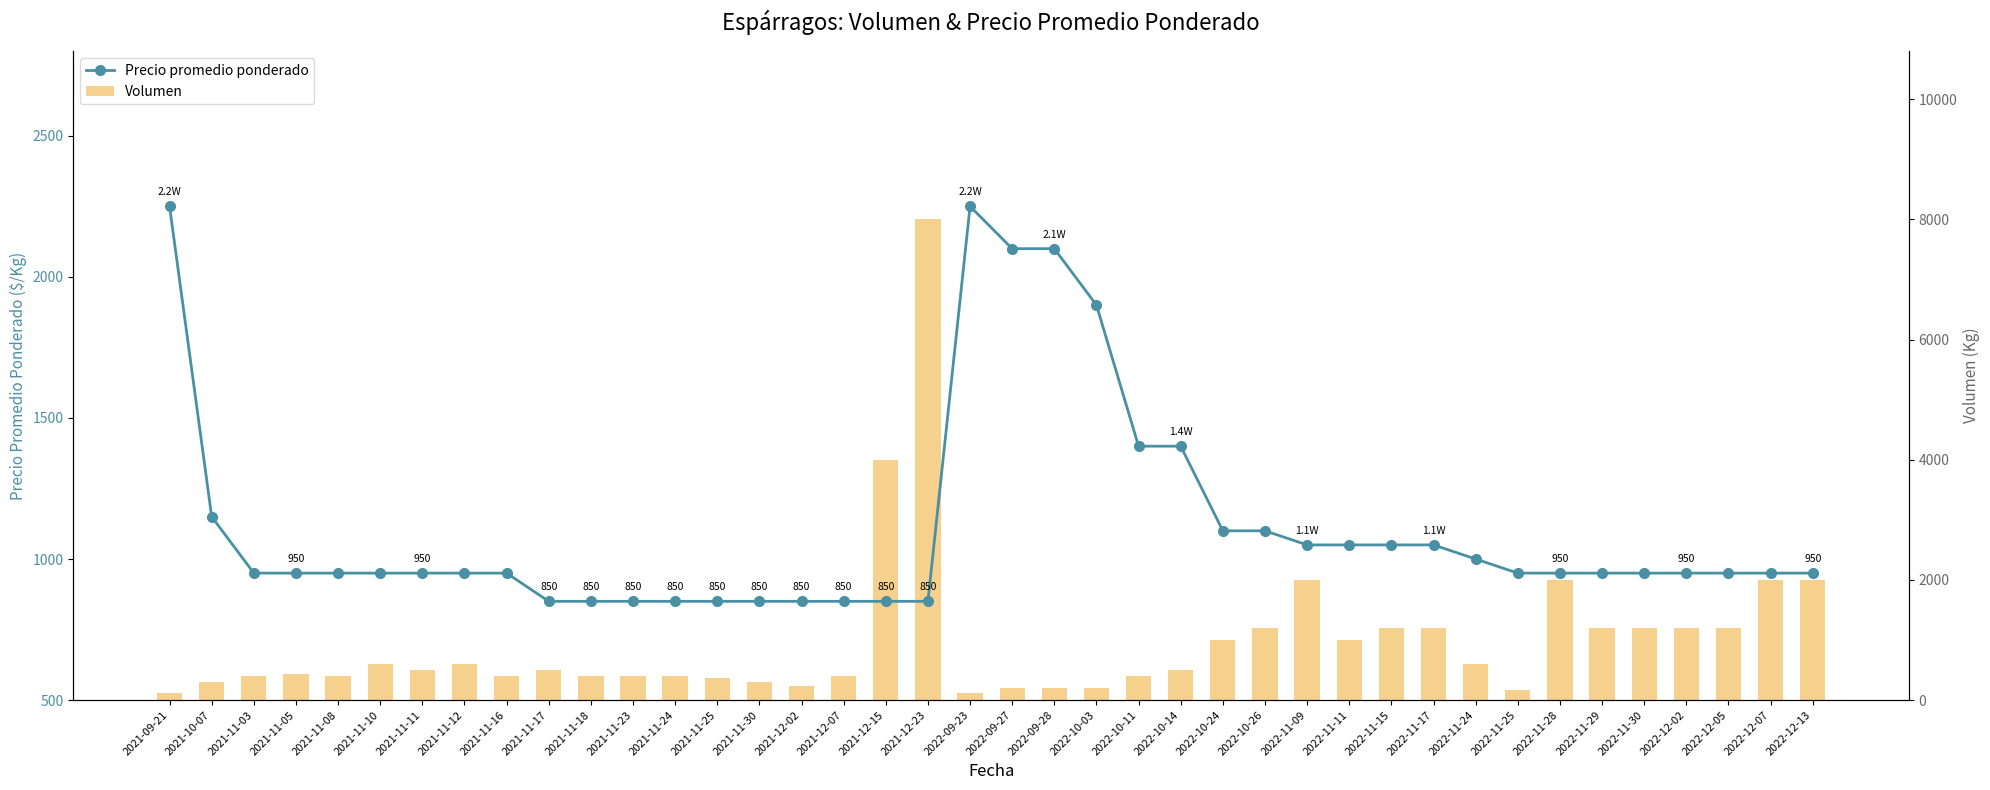

Reading left to right, list all the values displayed in this chart.

Precio promedio ponderado: 2021-09-21=2250	2021-10-07=1150	2021-11-03=950	2021-11-05=950	2021-11-08=950	2021-11-10=950	2021-11-11=950	2021-11-12=950	2021-11-16=950	2021-11-17=850	2021-11-18=850	2021-11-23=850	2021-11-24=850	2021-11-25=850	2021-11-30=850	2021-12-02=850	2021-12-07=850	2021-12-15=850	2021-12-23=850	2022-09-23=2250	2022-09-27=2100	2022-09-28=2100	2022-10-03=1900	2022-10-11=1400	2022-10-14=1400	2022-10-24=1100	2022-10-26=1100	2022-11-09=1050	2022-11-11=1050	2022-11-15=1050	2022-11-17=1050	2022-11-24=1000	2022-11-25=950	2022-11-28=950	2022-11-29=950	2022-11-30=950	2022-12-02=950	2022-12-05=950	2022-12-07=950	2022-12-13=950
Volumen: 2021-09-21=120	2021-10-07=300	2021-11-03=400	2021-11-05=440	2021-11-08=400	2021-11-10=600	2021-11-11=500	2021-11-12=600	2021-11-16=400	2021-11-17=500	2021-11-18=400	2021-11-23=400	2021-11-24=400	2021-11-25=360	2021-11-30=300	2021-12-02=240	2021-12-07=400	2021-12-15=4000	2021-12-23=8000	2022-09-23=120	2022-09-27=200	2022-09-28=200	2022-10-03=200	2022-10-11=400	2022-10-14=500	2022-10-24=1000	2022-10-26=1200	2022-11-09=2000	2022-11-11=1000	2022-11-15=1200	2022-11-17=1200	2022-11-24=600	2022-11-25=160	2022-11-28=2000	2022-11-29=1200	2022-11-30=1200	2022-12-02=1200	2022-12-05=1200	2022-12-07=2000	2022-12-13=2000